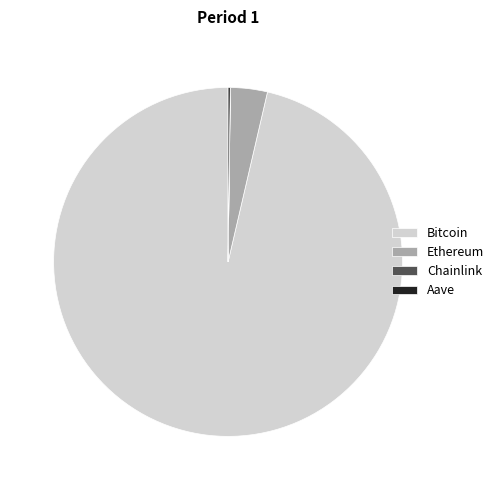

Is there a majority slice in this chart?

Yes